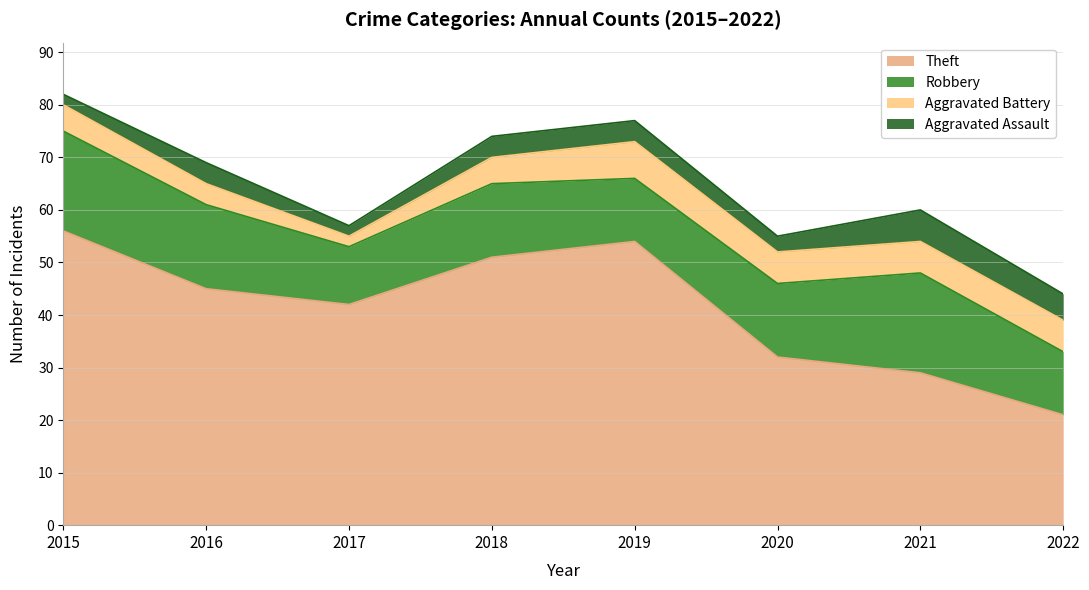

What is the average value of the Aggravated Battery series?

5